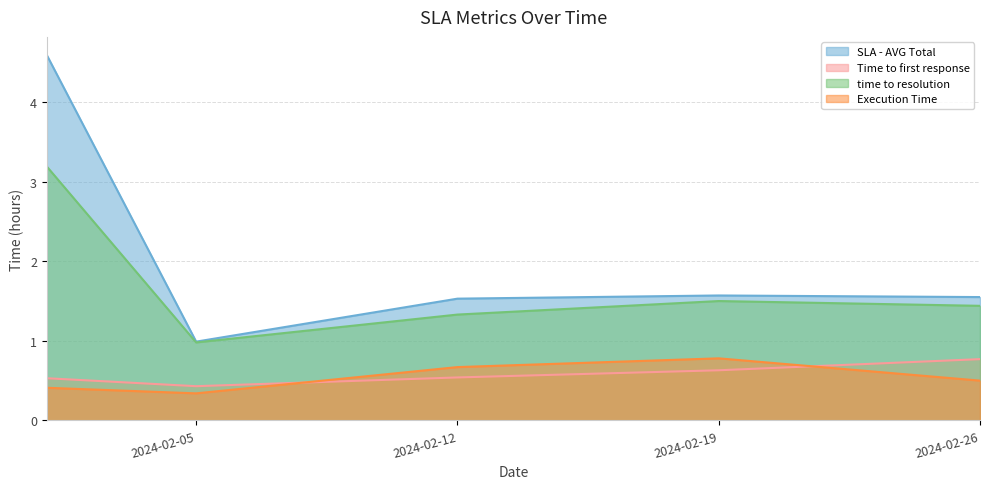

At which label does Time to first response reach its minimum?

2024-02-05